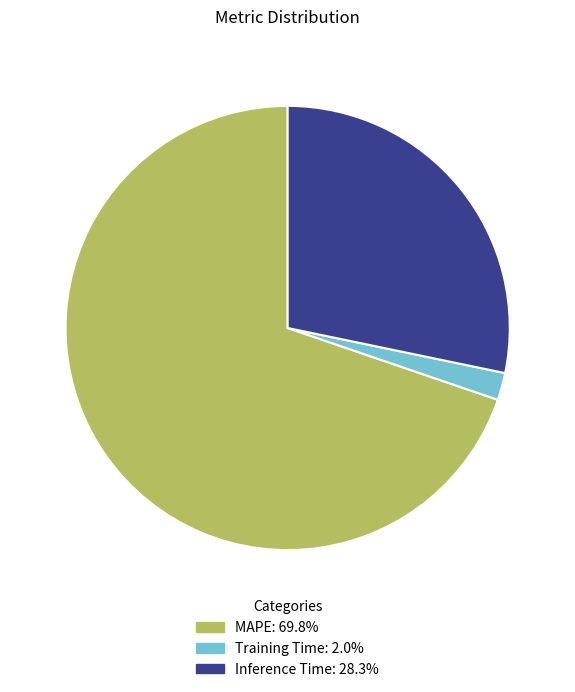

Approximately how many times larger is the value at Inference Time compared to MAPE?

0.4